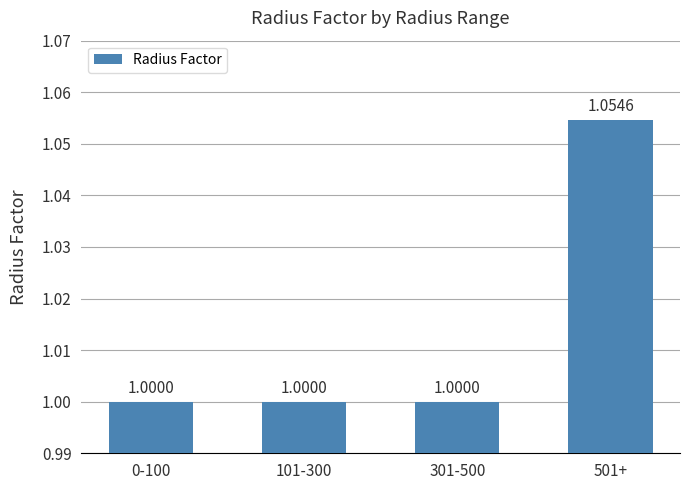

What is the label of the 1st bar from the left?

0-100